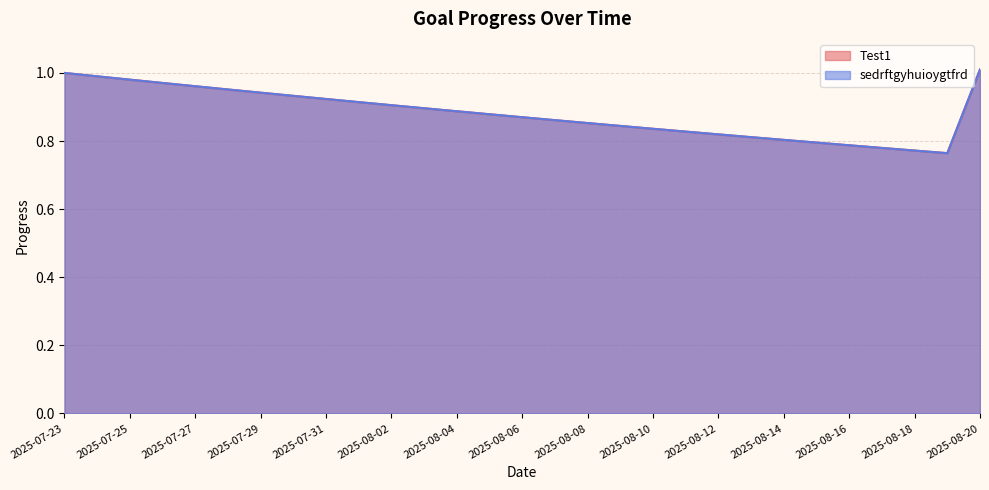

What is the minimum value shown in the chart?

0.8